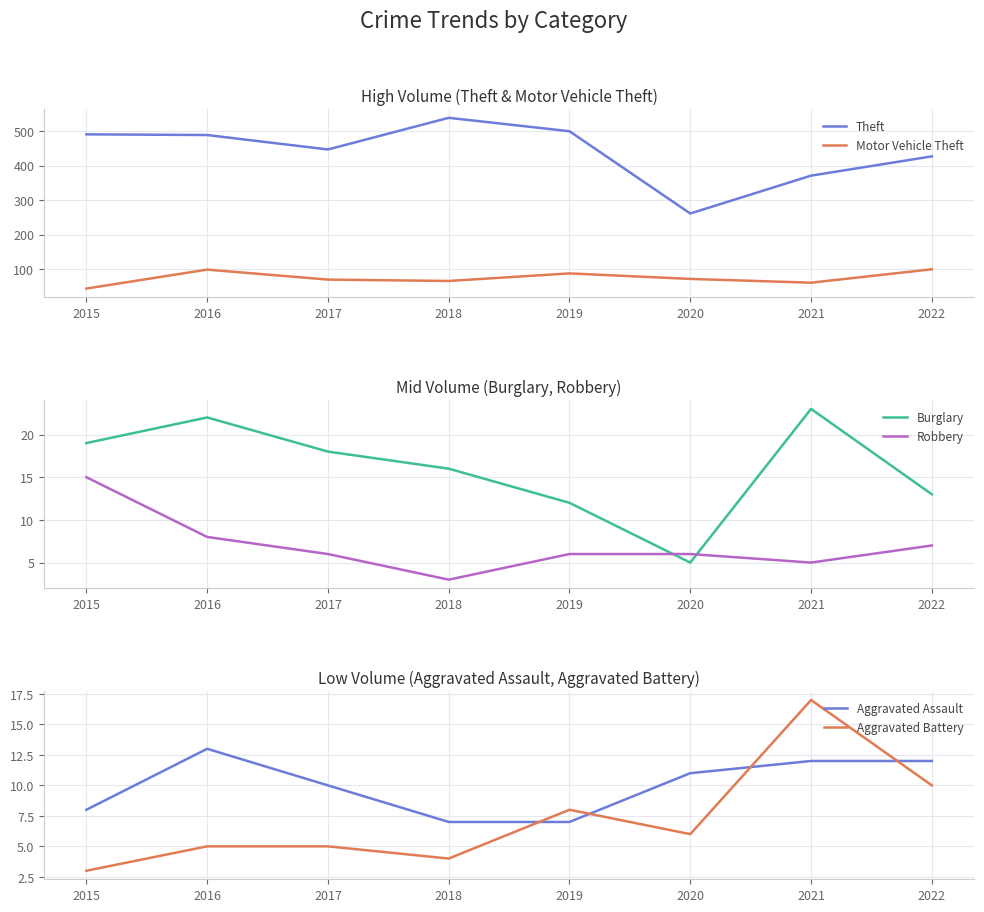

What is the difference between the maximum and minimum values in the Aggravated Battery series?

14